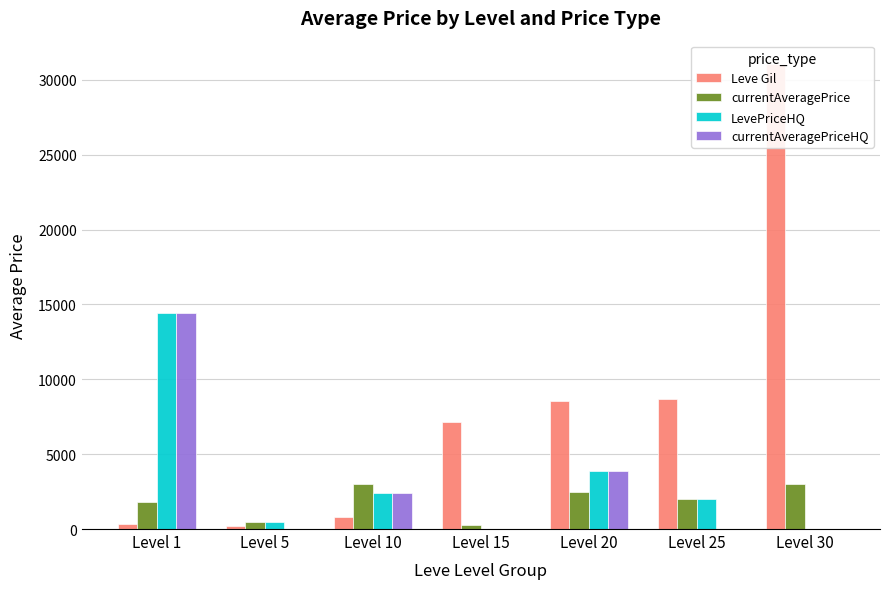

Reading left to right, what are all the values shown in this chart?

Leve Gil: 330	220	780	7170	8570	8660	31070
currentAveragePrice: 1820	466	3039	250	2495	1999	3038
LevePriceHQ: 14439	466	2406	0	3849	1999	0
currentAveragePriceHQ: 14439	0	2406	0	3849	0	0